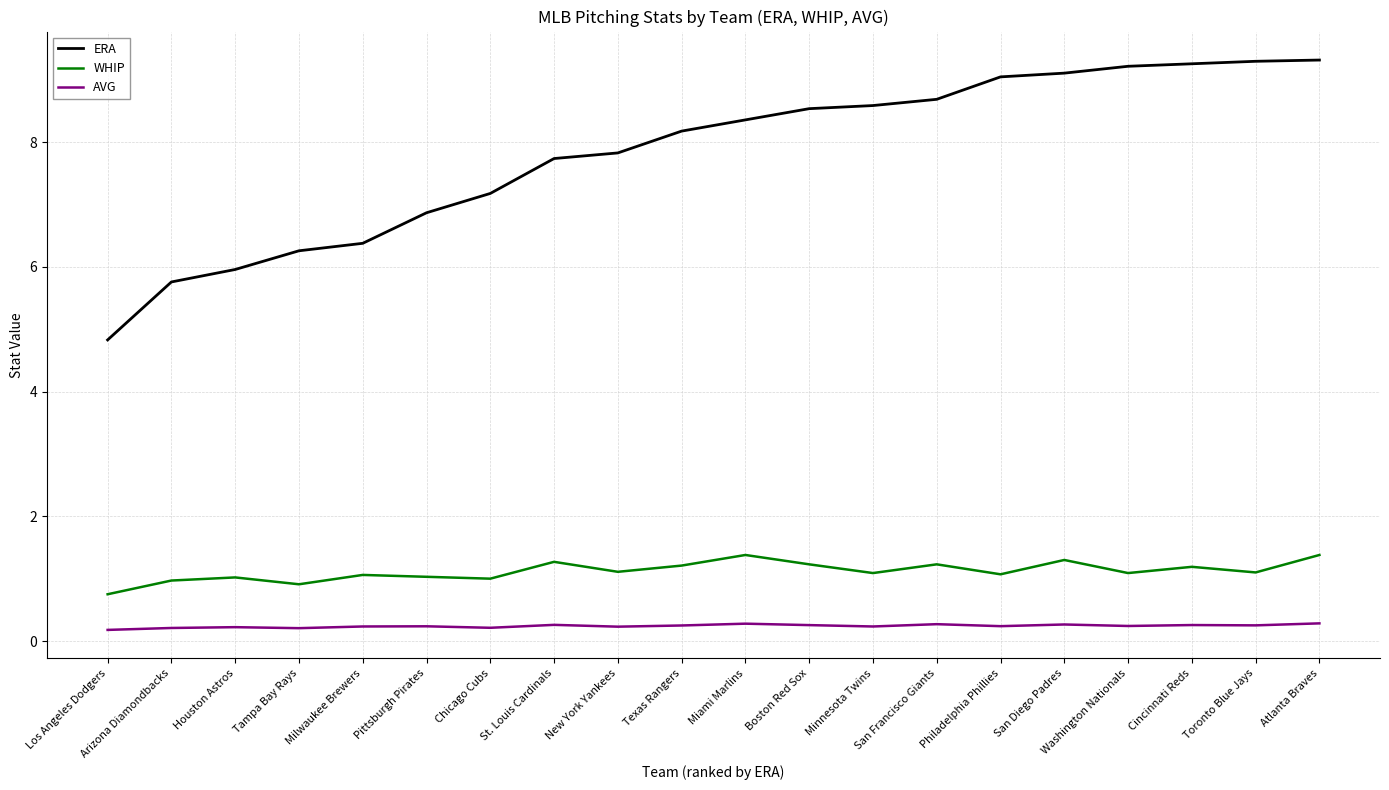

What is the difference between the maximum and minimum values in the AVG series?

0.1